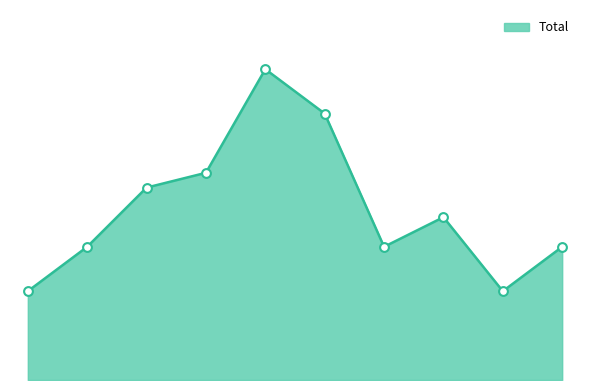

Does the chart have visible grid lines?

No